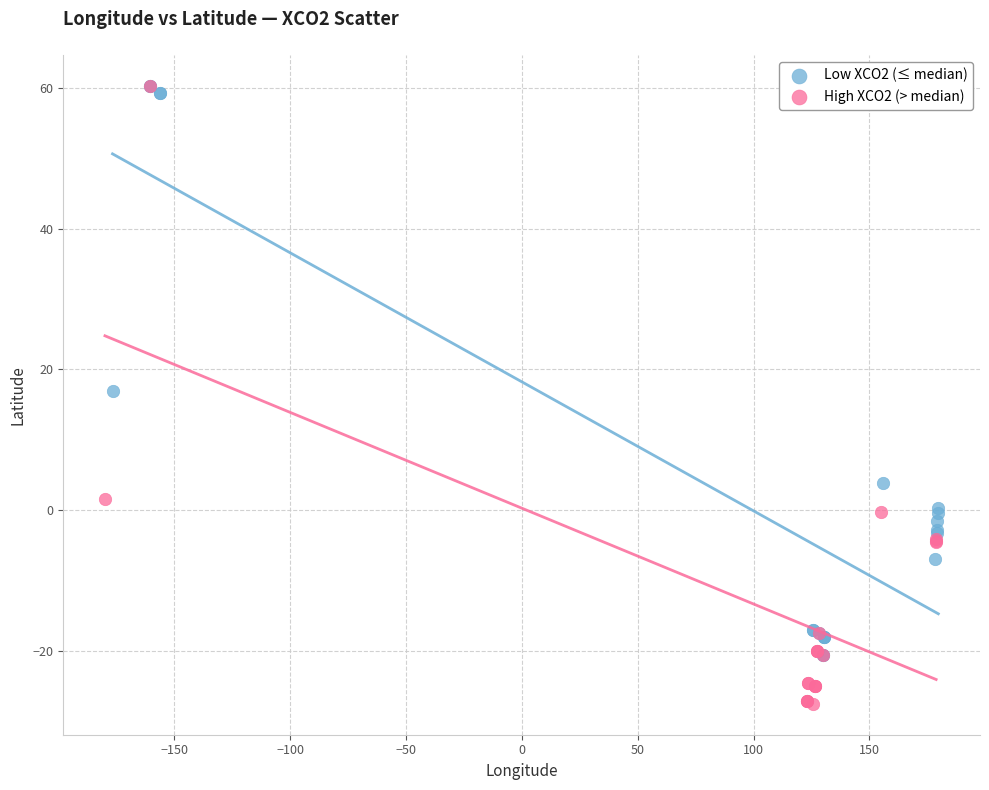

Which series reaches the minimum Y coordinate?

High XCO2 (> median)